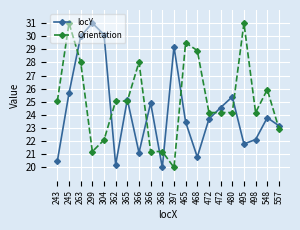

What value does the locY series have at 365?

25.2